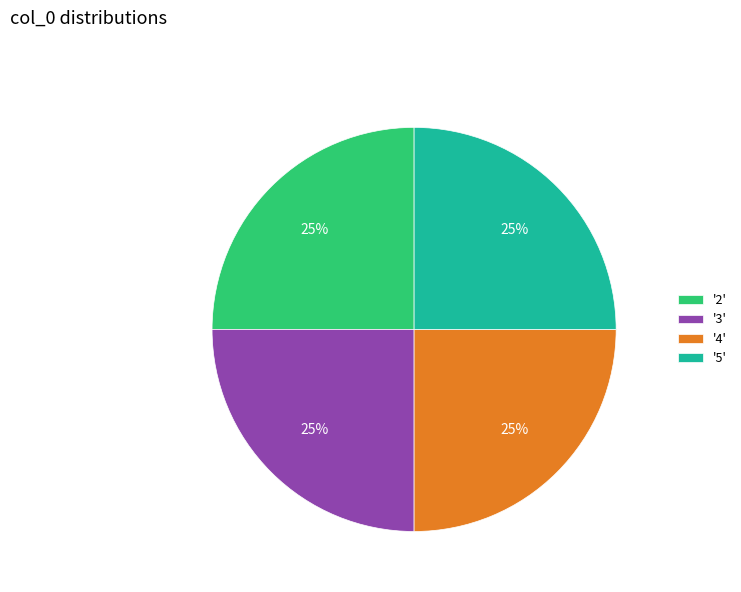

Is there a majority slice in this chart?

No